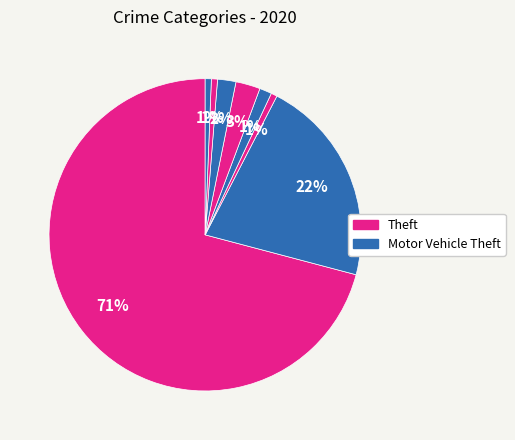

Which category has the biggest portion of the pie?

Theft